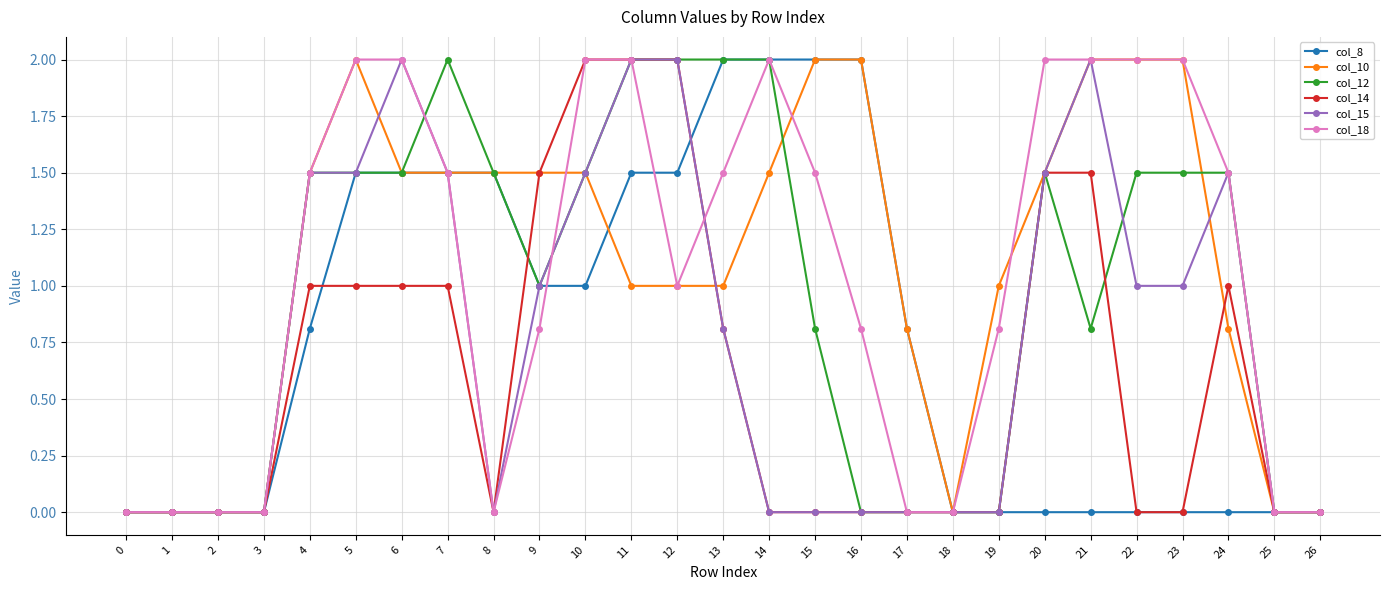

How many lines are shown in the chart?

6